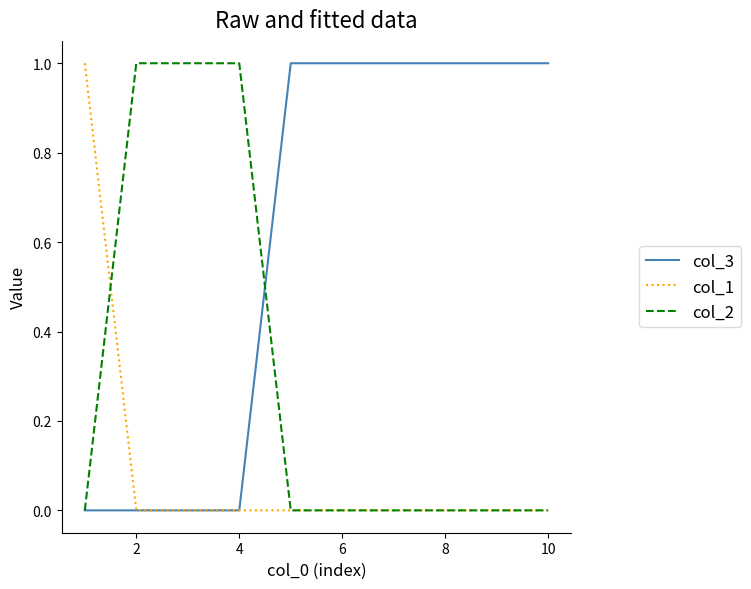

Rank the series by their average value, from lowest to highest.

col_1, col_2, col_3